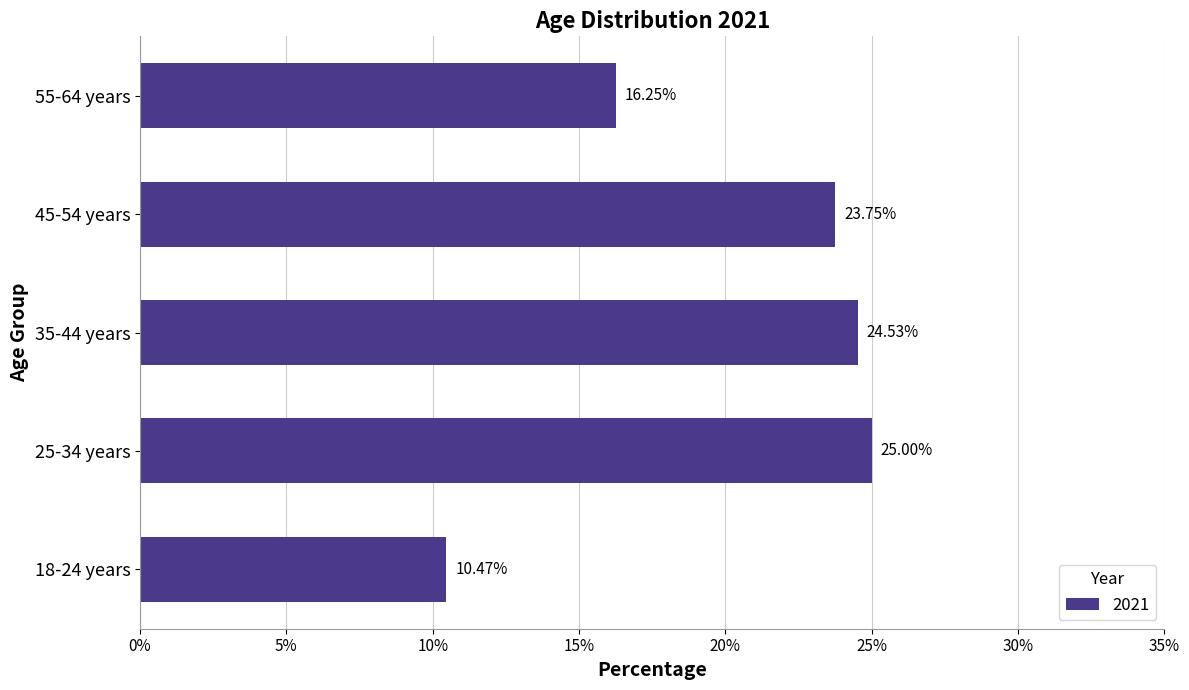

What is the change in value from 18-24 years to 45-54 years?

+13.3